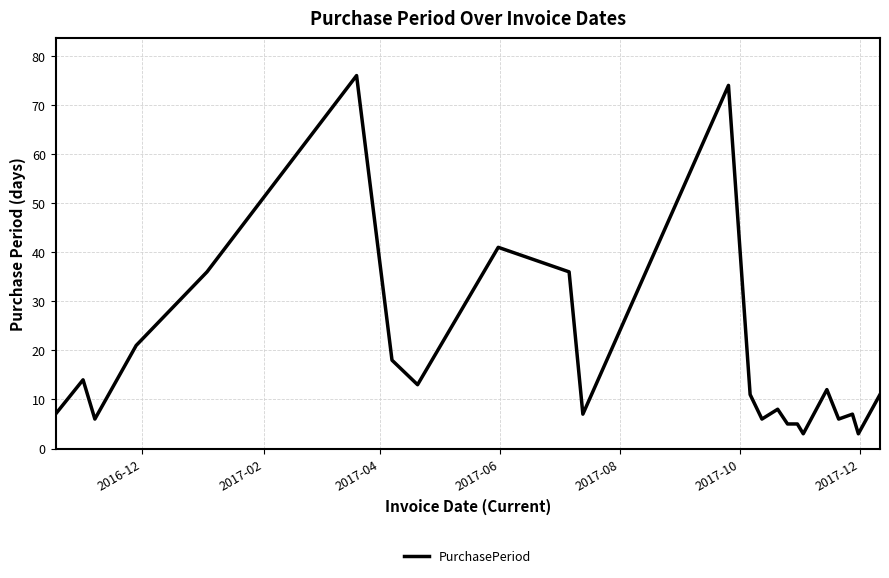

What is the smallest value displayed?

3